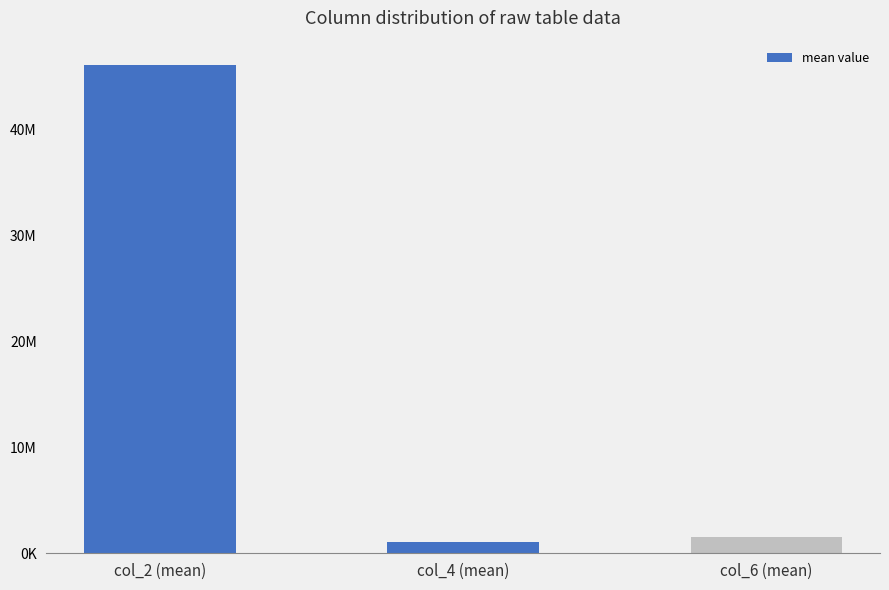

Between col_6 (mean) and col_4 (mean), which is larger?

col_6 (mean)